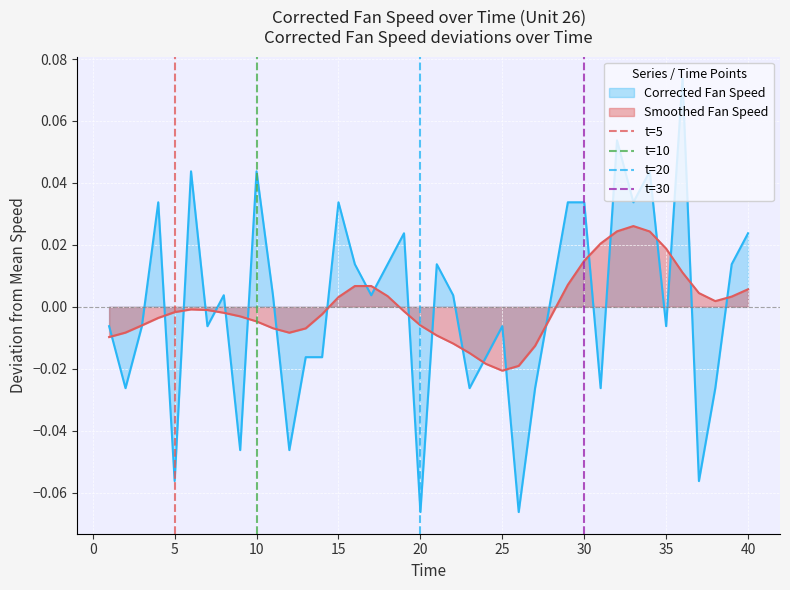

What is the value of the t=10 point at the 2nd from the left?

1